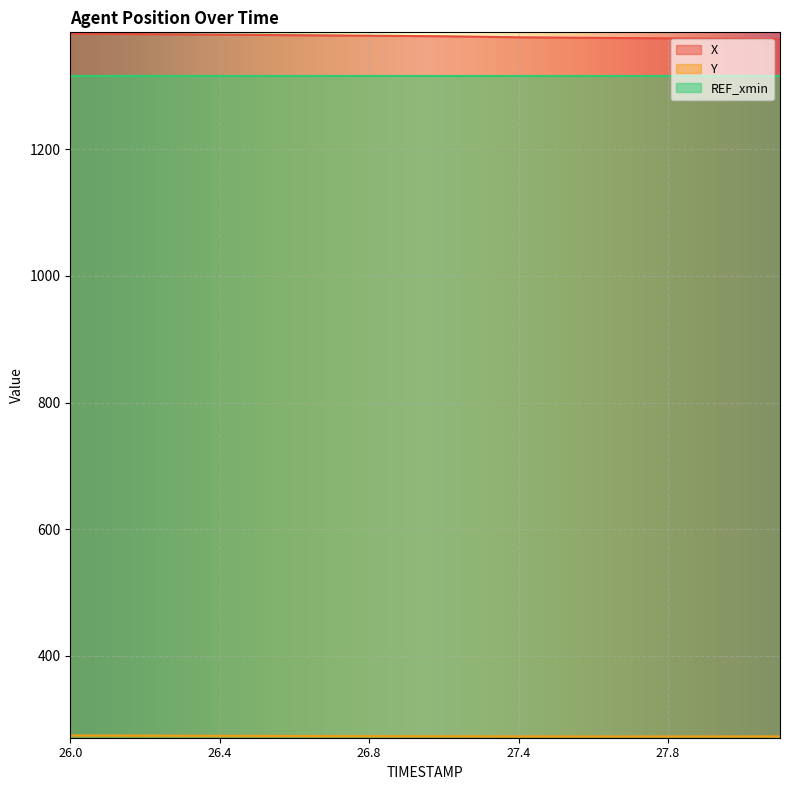

What is the difference between the maximum and minimum values in the Y series?

1.5